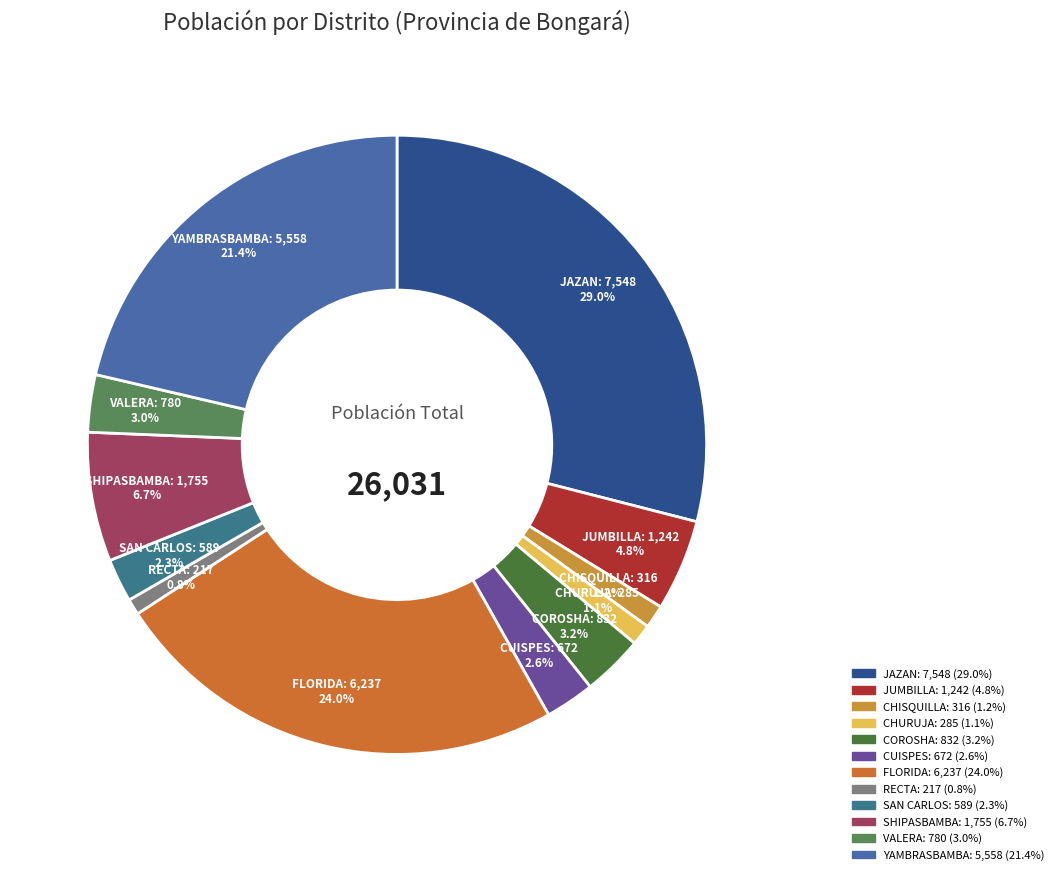

To the nearest percent, what portion does CHURUJA represent?

1%